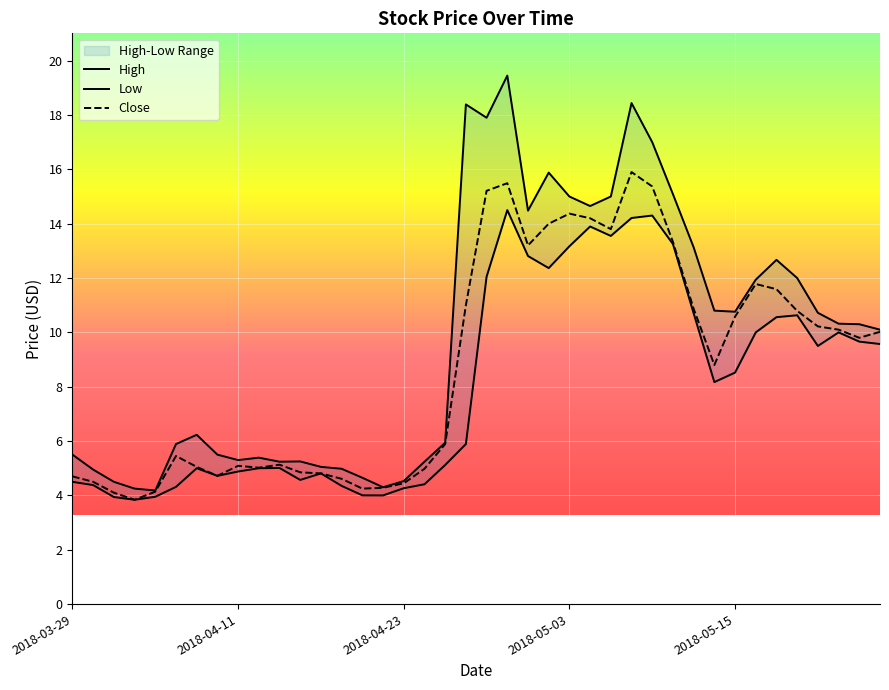

What is the highest value of the Close series?

15.9